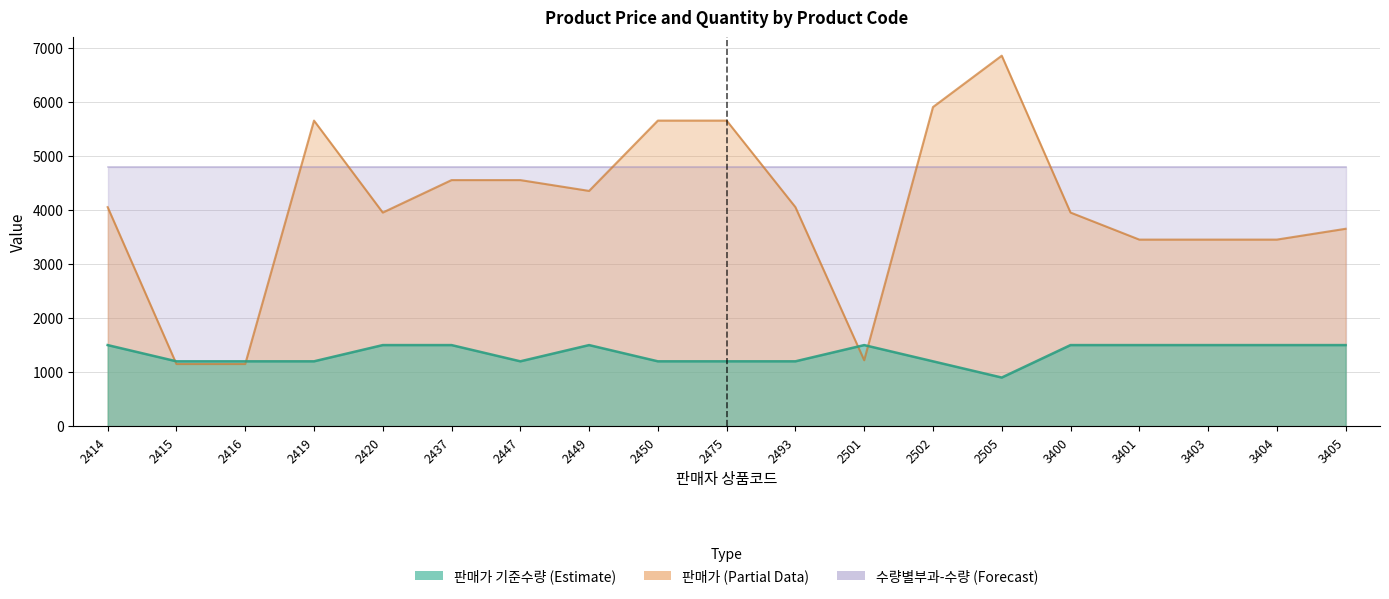

Which series has the widest spread of values?

판매가